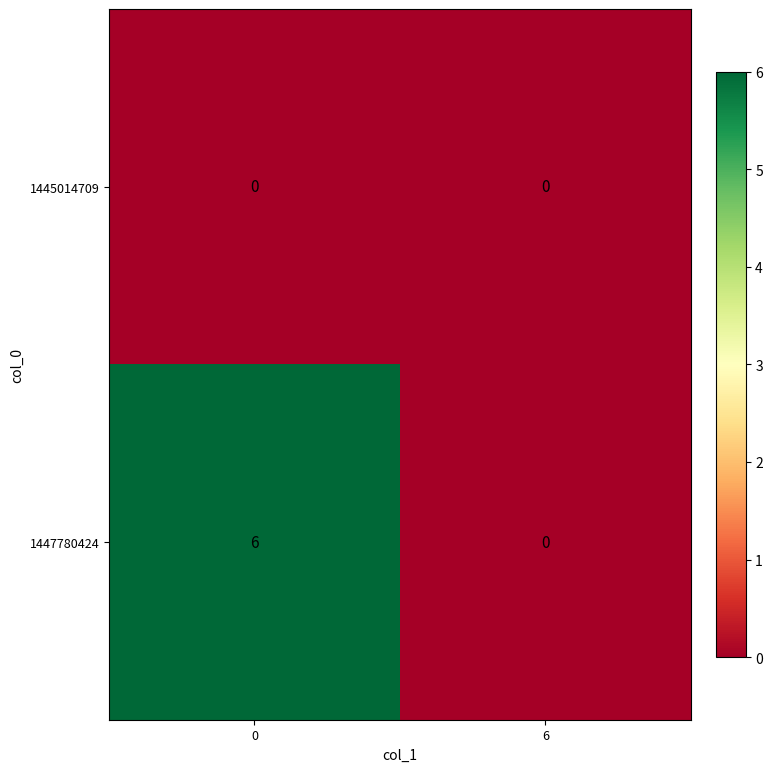

Which series has the largest total across all categories?

1447780424